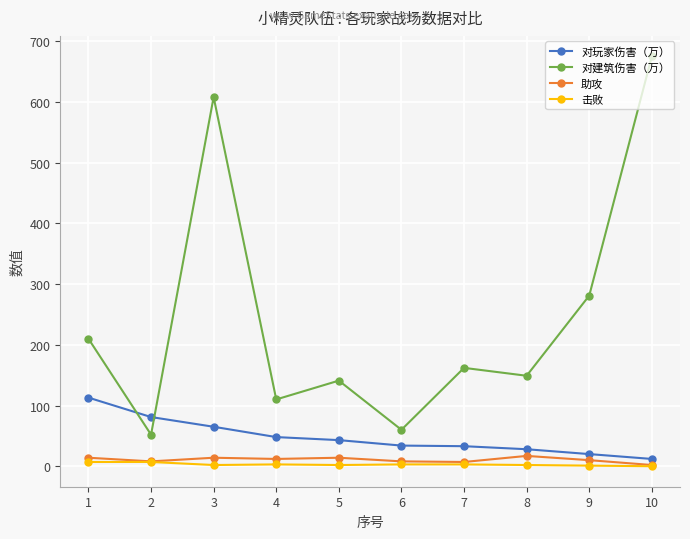

Is the value of 击败 at 10 greater than the value of 助攻 at 8?

No